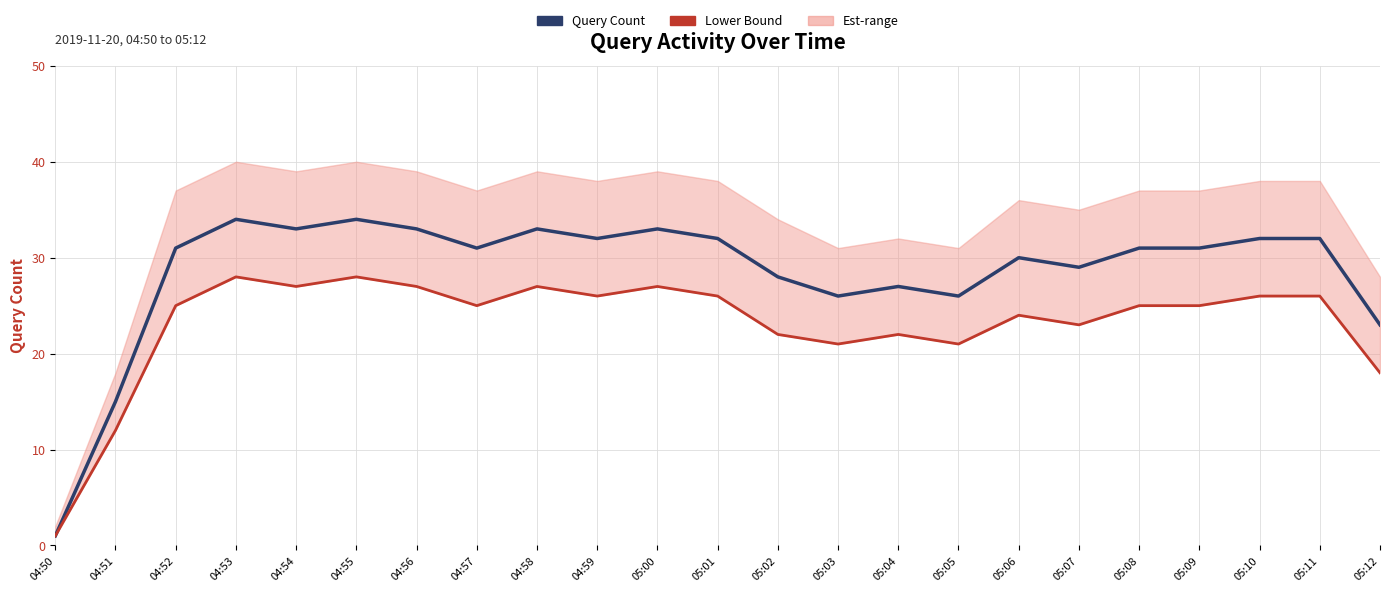

True or false: Lower Bound has a value of 39 at 05:06.

False